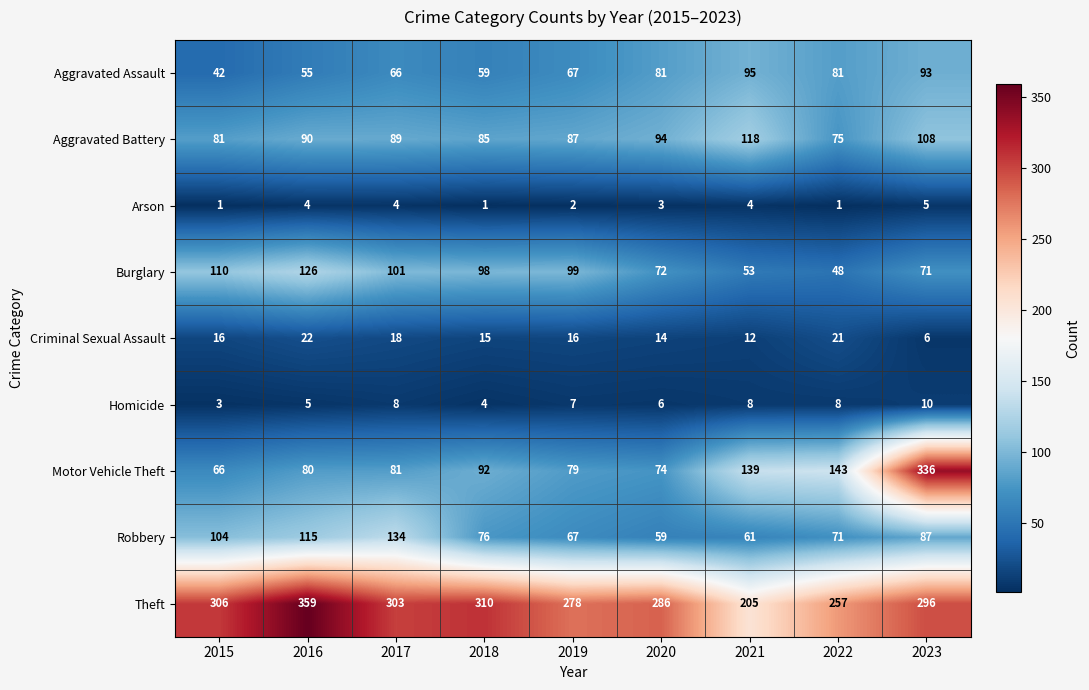

What is the spread (max minus min) of values at 2023?

331